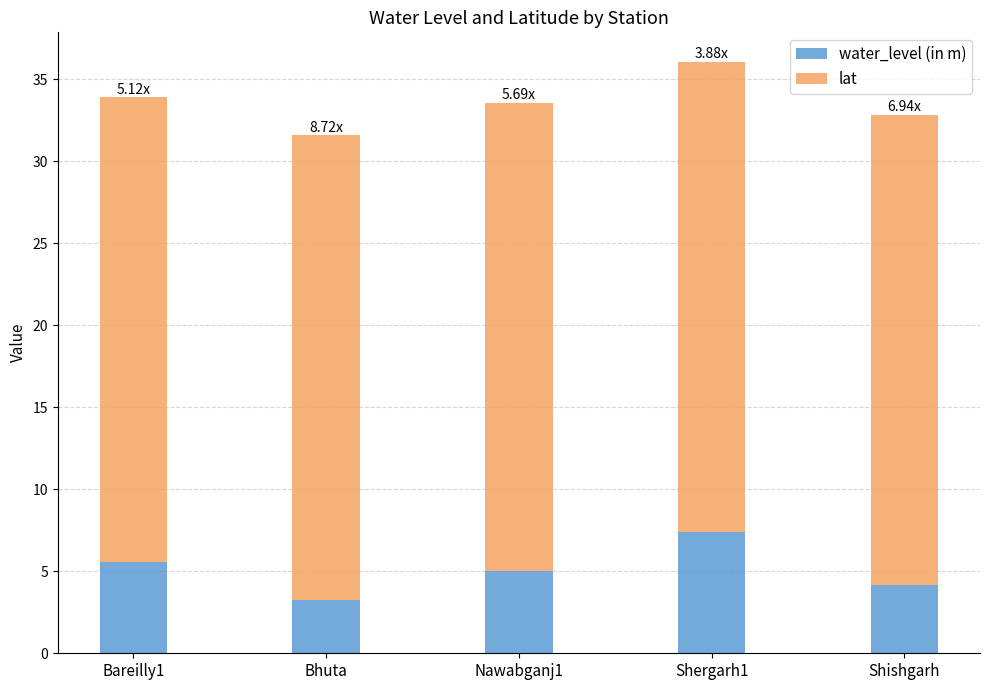

What is the average value of the water_level (in m) series?

5.1